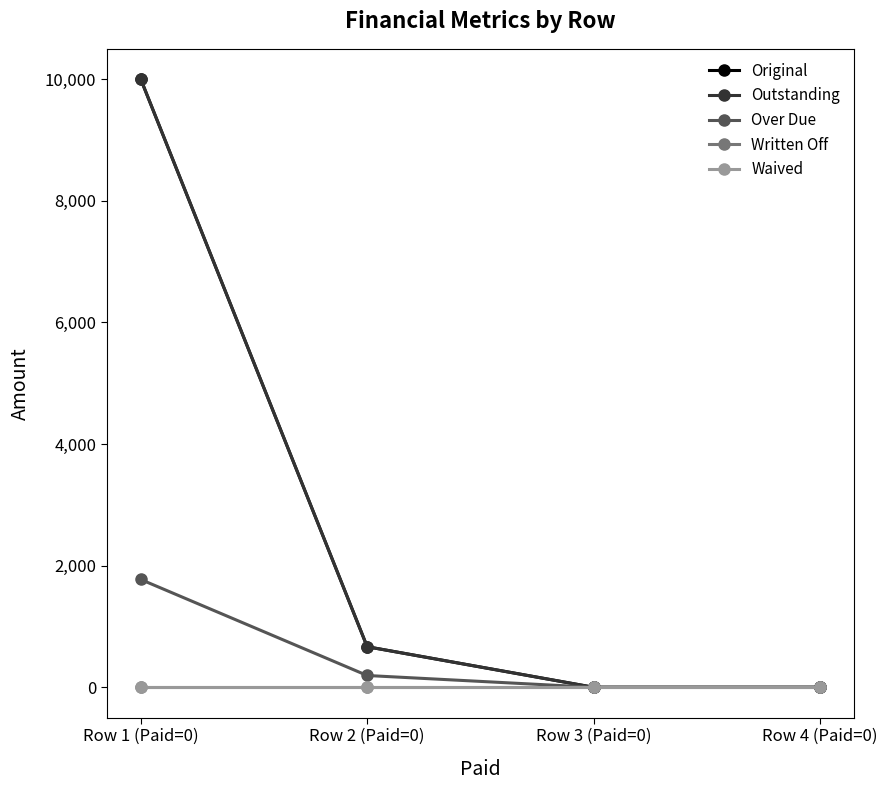

True or false: Outstanding and Written Off cross at least once.

False